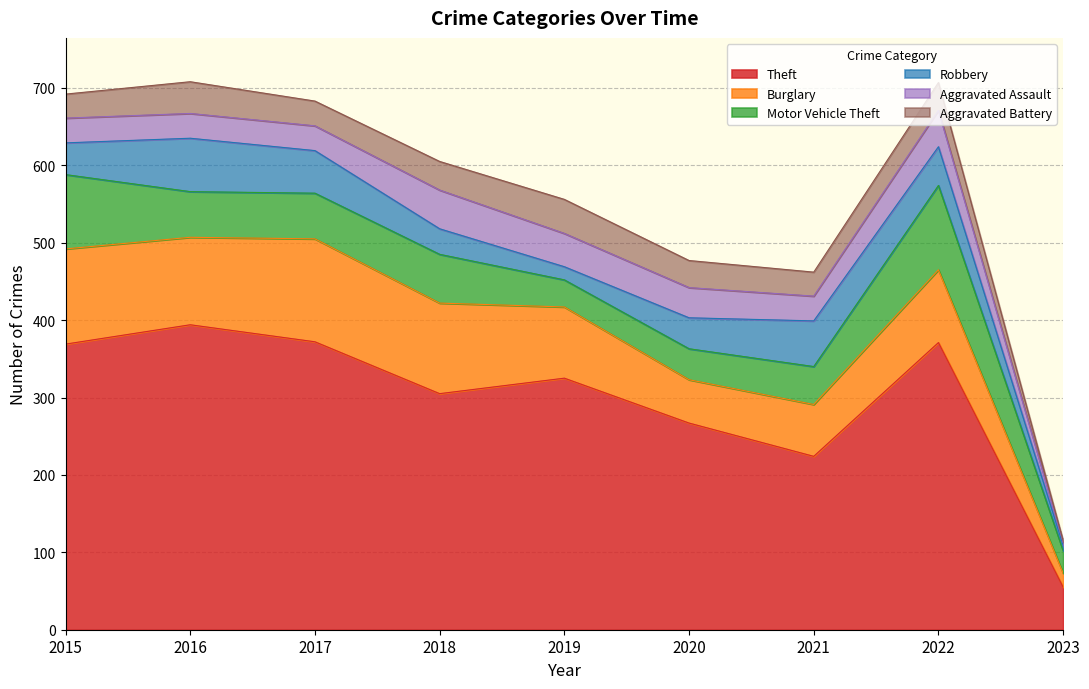

How many lines are shown in the chart?

6